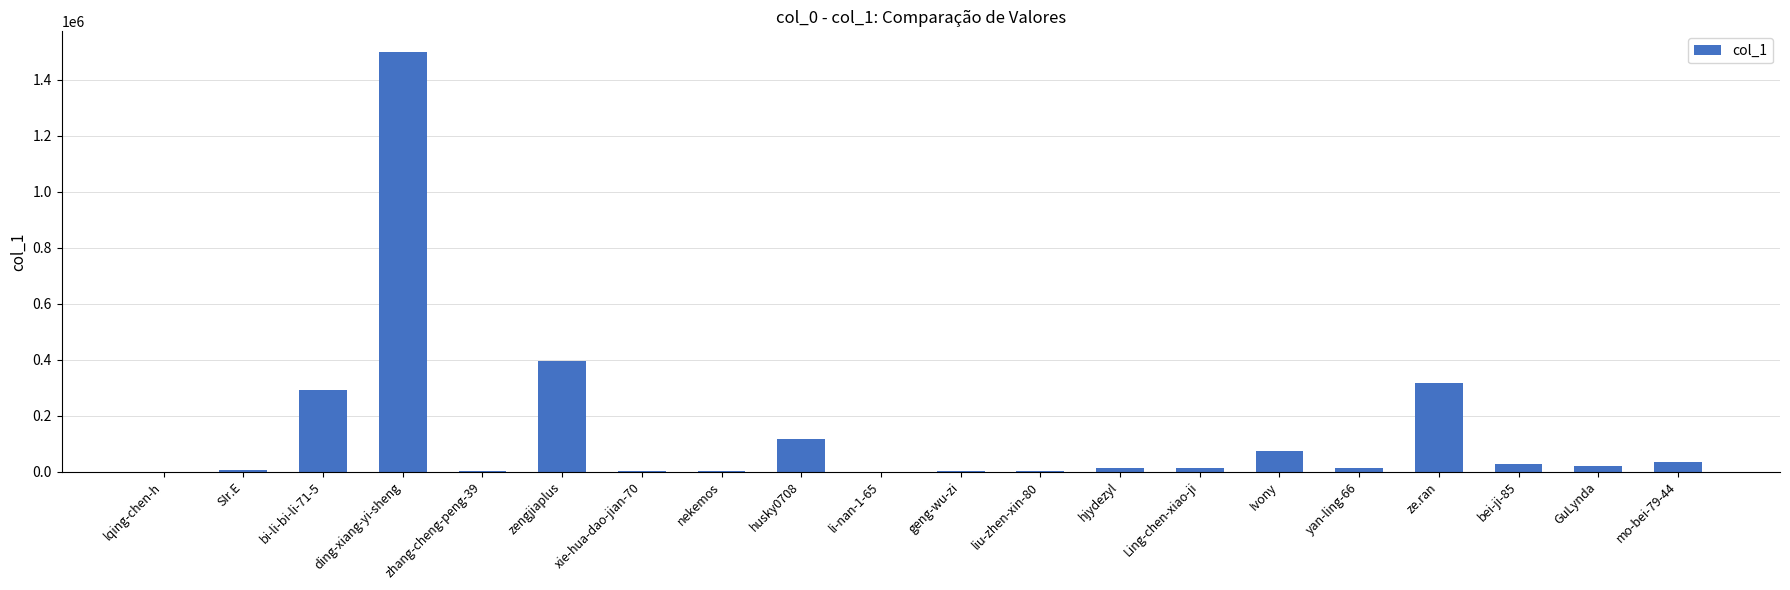

Where is the data nearest to the value 749335?

zengjiaplus